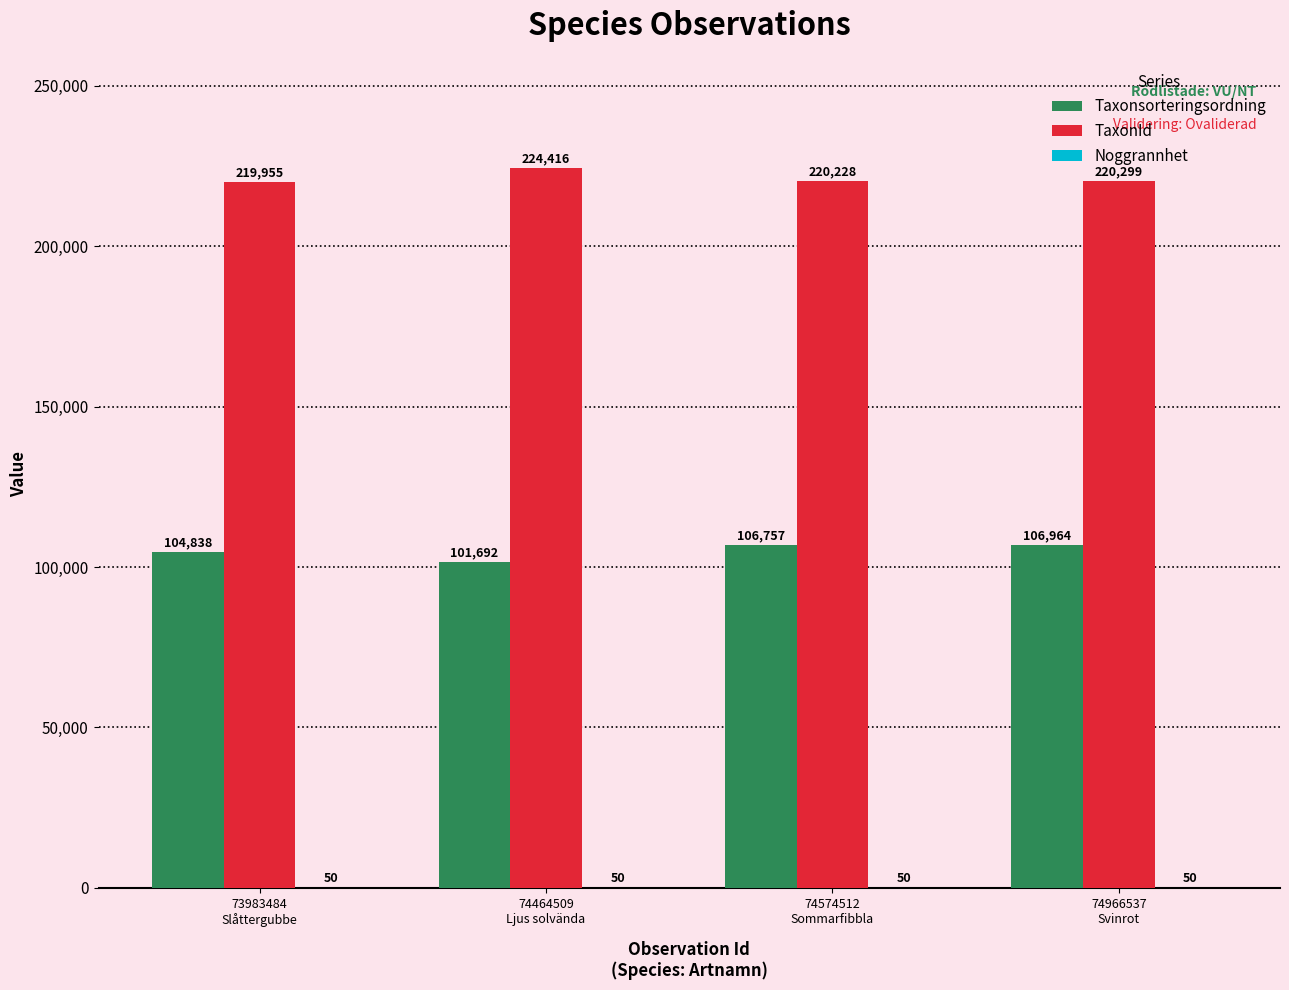

How many groups of bars are there?

4